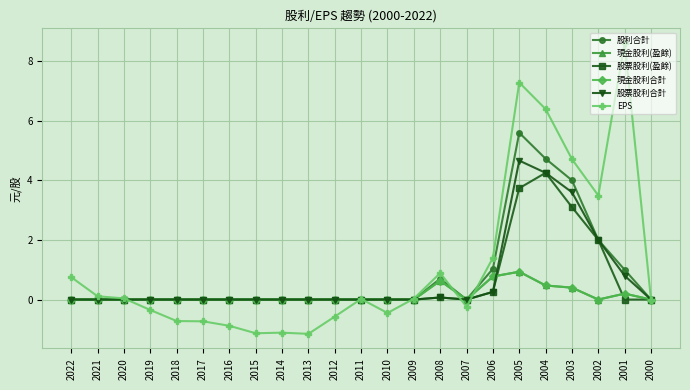

At which category does 股票股利合計 reach its first local valley?

2007